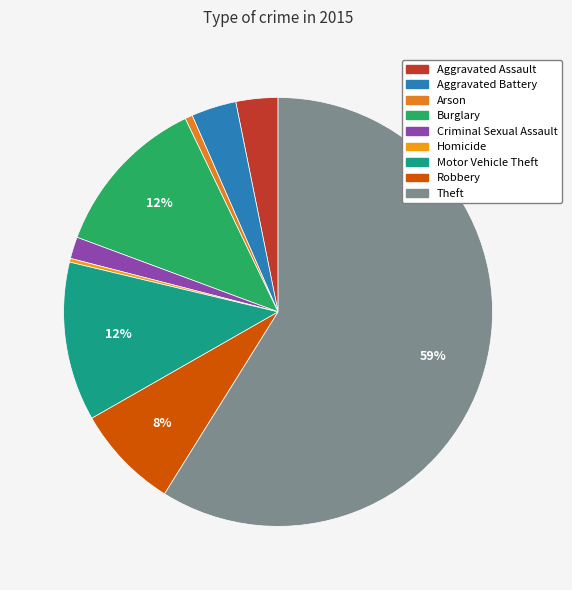

To the nearest percent, what is the difference between the Criminal Sexual Assault and Theft slice percentages?

57%